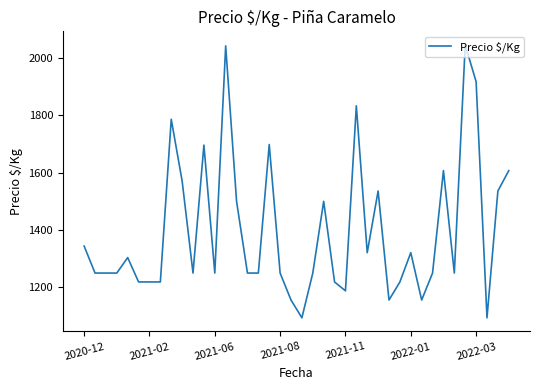

What is the minimum value shown in the chart?

1094